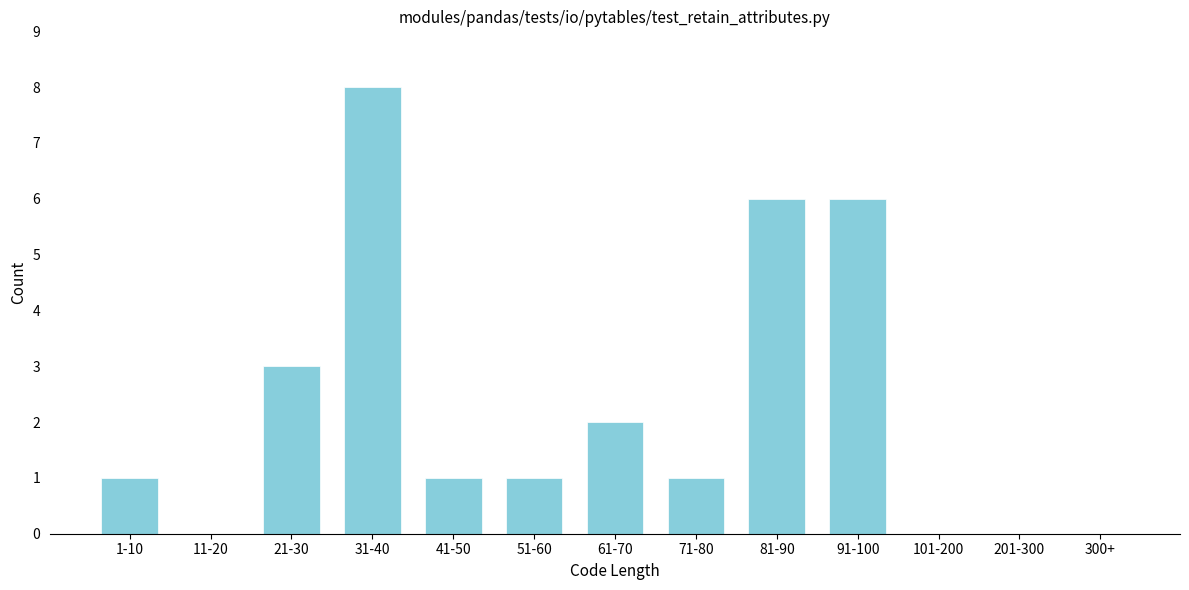

Reading left to right, transcribe all the data shown in this chart.

1-10=1	11-20=0	21-30=3	31-40=8	41-50=1	51-60=1	61-70=2	71-80=1	81-90=6	91-100=6	101-200=0	201-300=0	300+=0